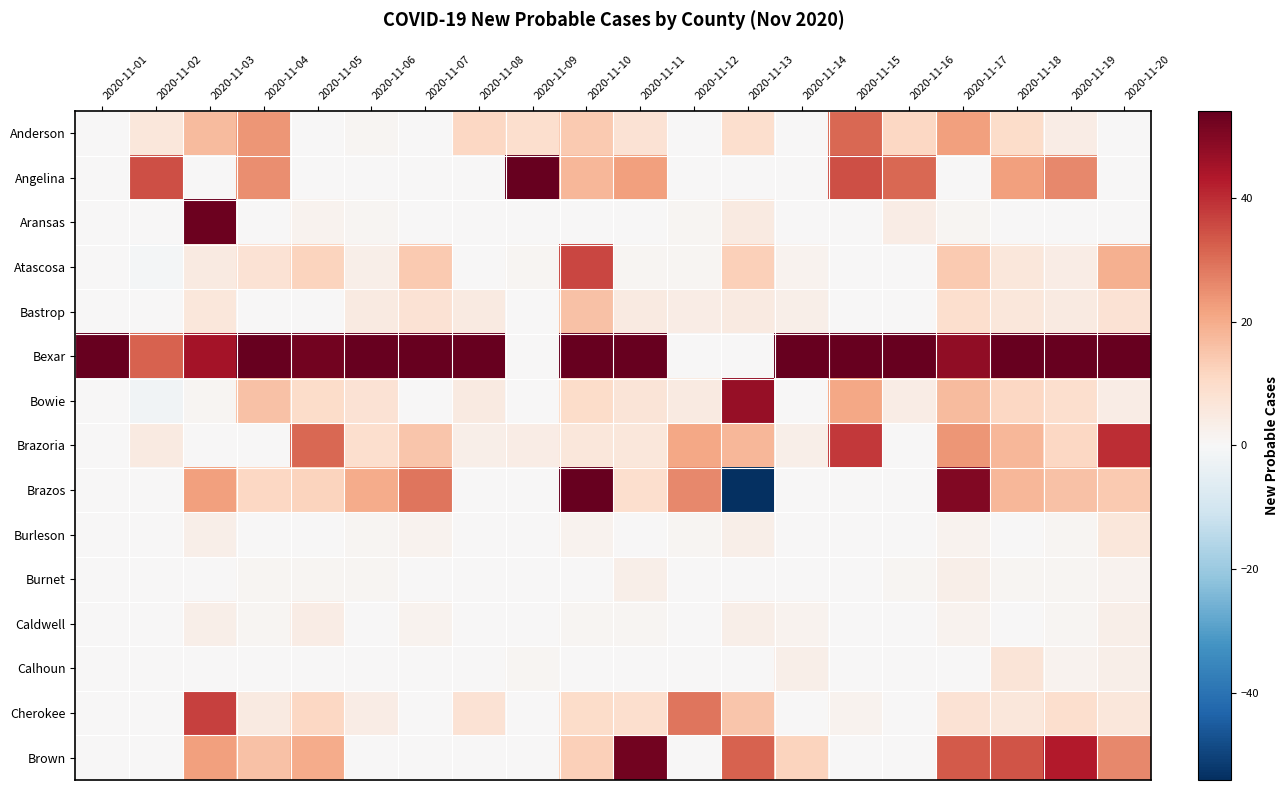

Reading left to right, extract all data points from this chart.

Anderson: 2020-11-01=0	2020-11-02=6	2020-11-03=17	2020-11-04=24	2020-11-05=0	2020-11-06=1	2020-11-07=0	2020-11-08=11	2020-11-09=9	2020-11-10=14	2020-11-11=8	2020-11-12=0	2020-11-13=9	2020-11-14=0	2020-11-15=31	2020-11-16=11	2020-11-17=22	2020-11-18=10	2020-11-19=4	2020-11-20=0
Angelina: 2020-11-01=0	2020-11-02=35	2020-11-03=0	2020-11-04=25	2020-11-05=0	2020-11-06=0	2020-11-07=0	2020-11-08=0	2020-11-09=60	2020-11-10=18	2020-11-11=22	2020-11-12=0	2020-11-13=0	2020-11-14=0	2020-11-15=35	2020-11-16=31	2020-11-17=0	2020-11-18=22	2020-11-19=26	2020-11-20=0
Aransas: 2020-11-01=0	2020-11-02=0	2020-11-03=53	2020-11-04=0	2020-11-05=2	2020-11-06=1	2020-11-07=0	2020-11-08=0	2020-11-09=0	2020-11-10=0	2020-11-11=0	2020-11-12=1	2020-11-13=5	2020-11-14=0	2020-11-15=0	2020-11-16=4	2020-11-17=1	2020-11-18=0	2020-11-19=0	2020-11-20=0
Atascosa: 2020-11-01=0	2020-11-02=-1	2020-11-03=5	2020-11-04=8	2020-11-05=12	2020-11-06=3	2020-11-07=14	2020-11-08=0	2020-11-09=1	2020-11-10=36	2020-11-11=1	2020-11-12=1	2020-11-13=13	2020-11-14=2	2020-11-15=0	2020-11-16=0	2020-11-17=14	2020-11-18=6	2020-11-19=4	2020-11-20=19
Bastrop: 2020-11-01=0	2020-11-02=0	2020-11-03=6	2020-11-04=0	2020-11-05=0	2020-11-06=5	2020-11-07=8	2020-11-08=5	2020-11-09=0	2020-11-10=16	2020-11-11=5	2020-11-12=4	2020-11-13=5	2020-11-14=3	2020-11-15=0	2020-11-16=0	2020-11-17=9	2020-11-18=6	2020-11-19=5	2020-11-20=8
Bexar: 2020-11-01=54	2020-11-02=32	2020-11-03=45	2020-11-04=88	2020-11-05=52	2020-11-06=68	2020-11-07=87	2020-11-08=112	2020-11-09=0	2020-11-10=83	2020-11-11=109	2020-11-12=0	2020-11-13=0	2020-11-14=337	2020-11-15=129	2020-11-16=61	2020-11-17=48	2020-11-18=205	2020-11-19=163	2020-11-20=127
Bowie: 2020-11-01=0	2020-11-02=-2	2020-11-03=1	2020-11-04=16	2020-11-05=10	2020-11-06=8	2020-11-07=0	2020-11-08=5	2020-11-09=0	2020-11-10=10	2020-11-11=7	2020-11-12=5	2020-11-13=47	2020-11-14=0	2020-11-15=21	2020-11-16=4	2020-11-17=17	2020-11-18=11	2020-11-19=9	2020-11-20=4
Brazoria: 2020-11-01=0	2020-11-02=5	2020-11-03=0	2020-11-04=0	2020-11-05=31	2020-11-06=9	2020-11-07=15	2020-11-08=3	2020-11-09=4	2020-11-10=6	2020-11-11=6	2020-11-12=21	2020-11-13=18	2020-11-14=3	2020-11-15=38	2020-11-16=0	2020-11-17=24	2020-11-18=18	2020-11-19=11	2020-11-20=40
Brazos: 2020-11-01=0	2020-11-02=0	2020-11-03=22	2020-11-04=11	2020-11-05=12	2020-11-06=20	2020-11-07=29	2020-11-08=0	2020-11-09=0	2020-11-10=54	2020-11-11=9	2020-11-12=26	2020-11-13=-1303	2020-11-14=0	2020-11-15=0	2020-11-16=0	2020-11-17=50	2020-11-18=18	2020-11-19=16	2020-11-20=14
Burleson: 2020-11-01=0	2020-11-02=0	2020-11-03=3	2020-11-04=0	2020-11-05=0	2020-11-06=1	2020-11-07=2	2020-11-08=0	2020-11-09=0	2020-11-10=2	2020-11-11=0	2020-11-12=1	2020-11-13=3	2020-11-14=0	2020-11-15=0	2020-11-16=0	2020-11-17=2	2020-11-18=0	2020-11-19=1	2020-11-20=6
Burnet: 2020-11-01=0	2020-11-02=0	2020-11-03=0	2020-11-04=1	2020-11-05=1	2020-11-06=1	2020-11-07=0	2020-11-08=0	2020-11-09=0	2020-11-10=0	2020-11-11=3	2020-11-12=0	2020-11-13=0	2020-11-14=0	2020-11-15=0	2020-11-16=1	2020-11-17=3	2020-11-18=1	2020-11-19=1	2020-11-20=2
Caldwell: 2020-11-01=0	2020-11-02=0	2020-11-03=3	2020-11-04=1	2020-11-05=4	2020-11-06=0	2020-11-07=2	2020-11-08=0	2020-11-09=0	2020-11-10=1	2020-11-11=1	2020-11-12=0	2020-11-13=3	2020-11-14=2	2020-11-15=0	2020-11-16=0	2020-11-17=2	2020-11-18=0	2020-11-19=1	2020-11-20=3
Calhoun: 2020-11-01=0	2020-11-02=0	2020-11-03=0	2020-11-04=0	2020-11-05=0	2020-11-06=0	2020-11-07=0	2020-11-08=0	2020-11-09=1	2020-11-10=0	2020-11-11=0	2020-11-12=0	2020-11-13=0	2020-11-14=3	2020-11-15=0	2020-11-16=0	2020-11-17=0	2020-11-18=7	2020-11-19=2	2020-11-20=3
Cherokee: 2020-11-01=0	2020-11-02=0	2020-11-03=37	2020-11-04=5	2020-11-05=11	2020-11-06=4	2020-11-07=0	2020-11-08=8	2020-11-09=0	2020-11-10=10	2020-11-11=9	2020-11-12=29	2020-11-13=15	2020-11-14=0	2020-11-15=2	2020-11-16=0	2020-11-17=8	2020-11-18=6	2020-11-19=9	2020-11-20=6
Brown: 2020-11-01=0	2020-11-02=0	2020-11-03=22	2020-11-04=16	2020-11-05=20	2020-11-06=0	2020-11-07=0	2020-11-08=0	2020-11-09=0	2020-11-10=13	2020-11-11=52	2020-11-12=0	2020-11-13=32	2020-11-14=12	2020-11-15=0	2020-11-16=0	2020-11-17=33	2020-11-18=34	2020-11-19=43	2020-11-20=26